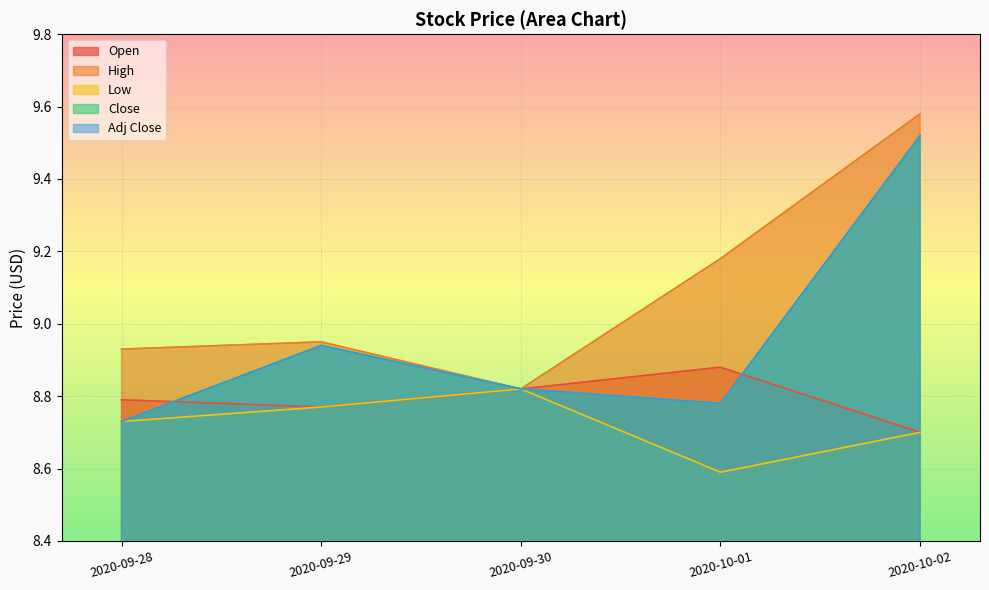

At how many categories does at least one series exceed 8?

5